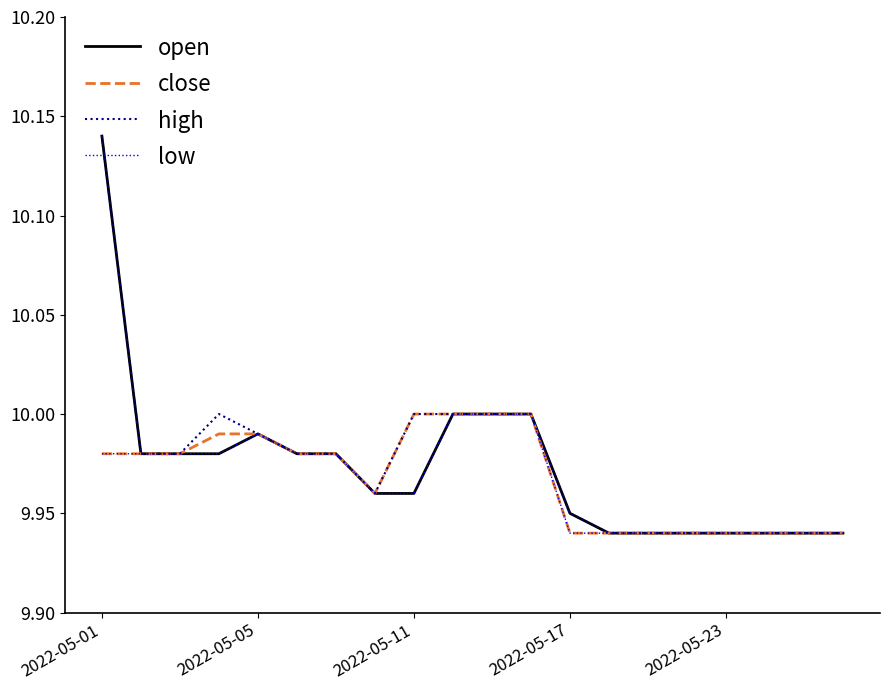

Which category has the highest value in the high series?

2022-05-01